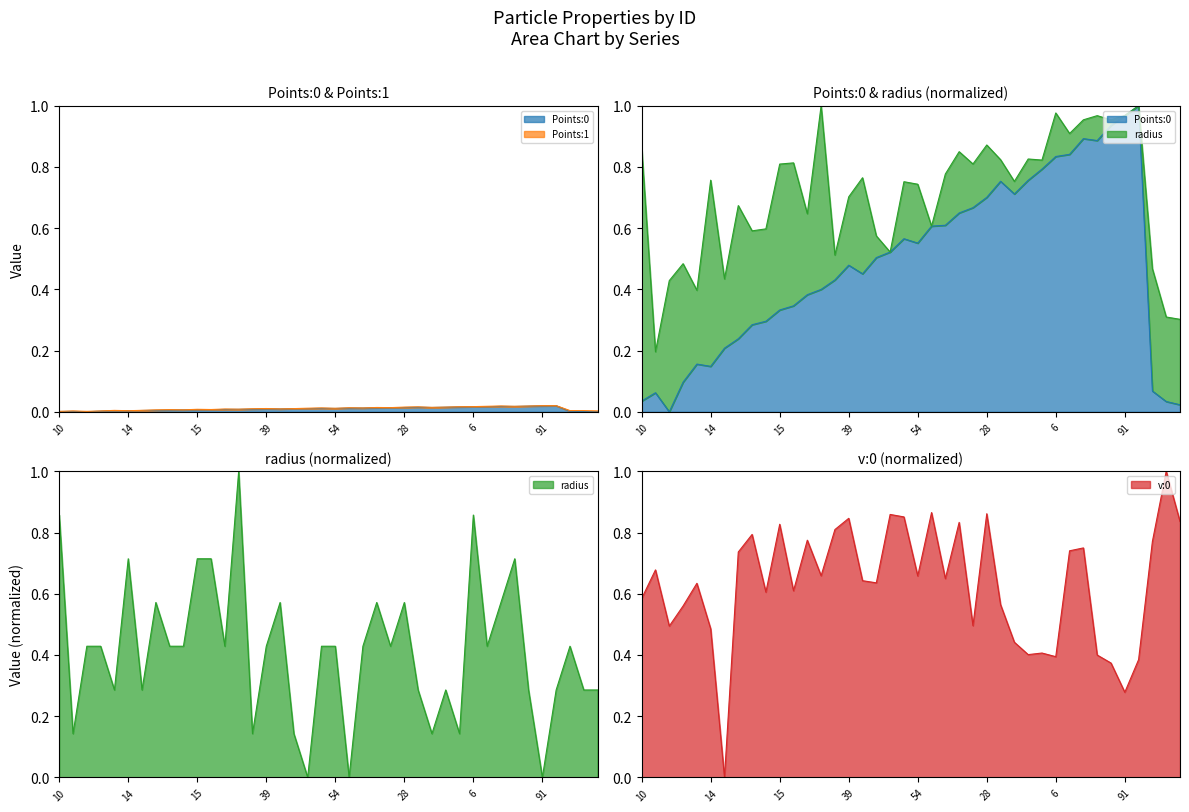

Between 54 and 16, which series saw the biggest shift?

Points:0